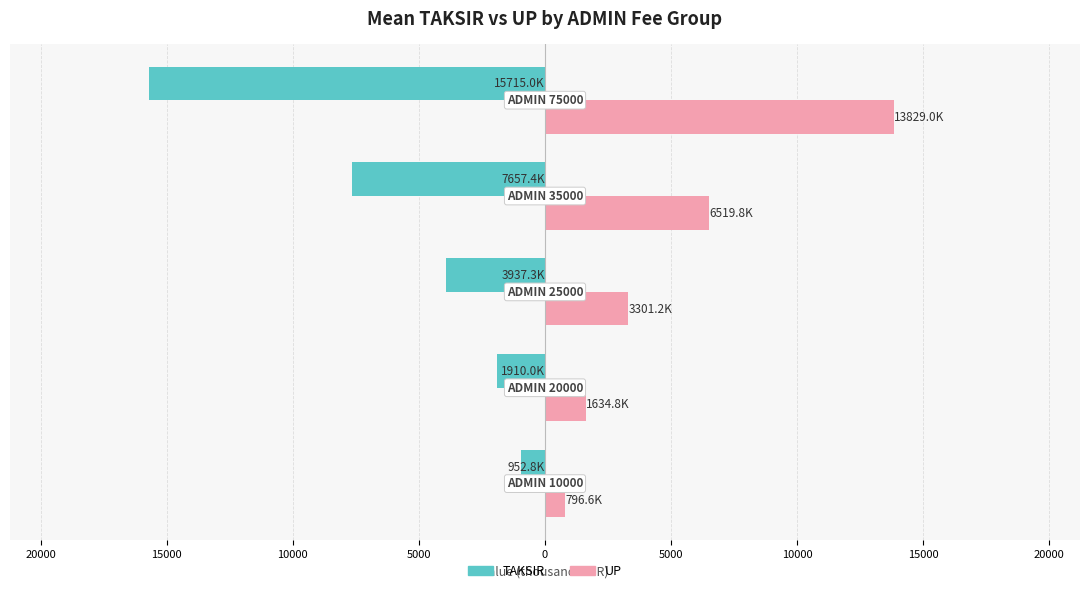

What are all the series names shown in the legend?

TAKSIR, UP